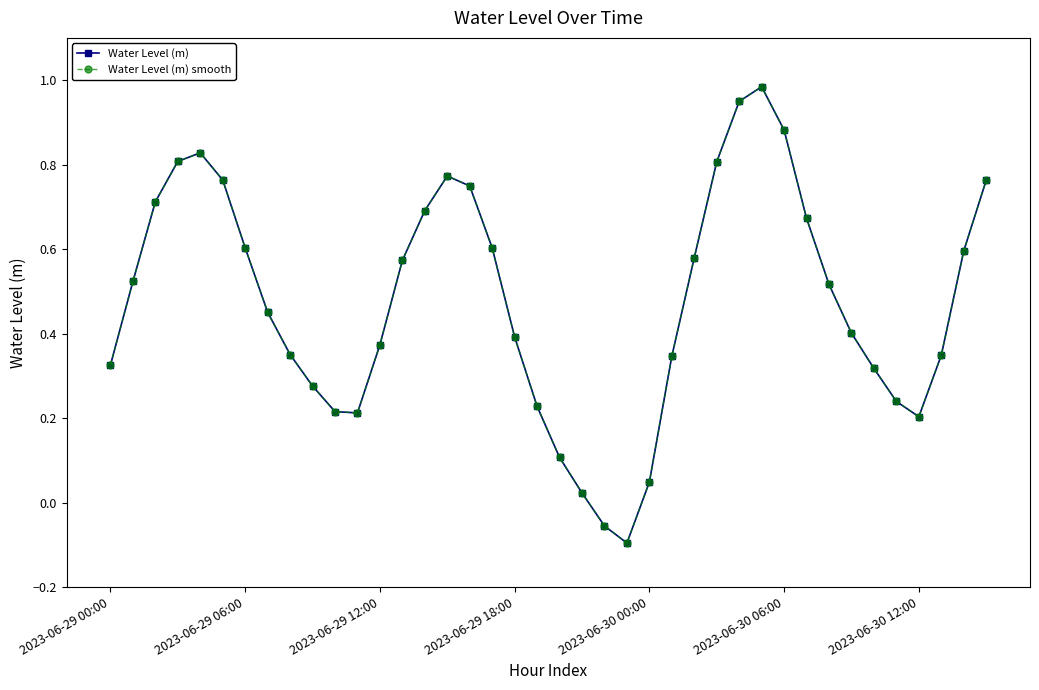

What is the smallest value displayed?

-0.1